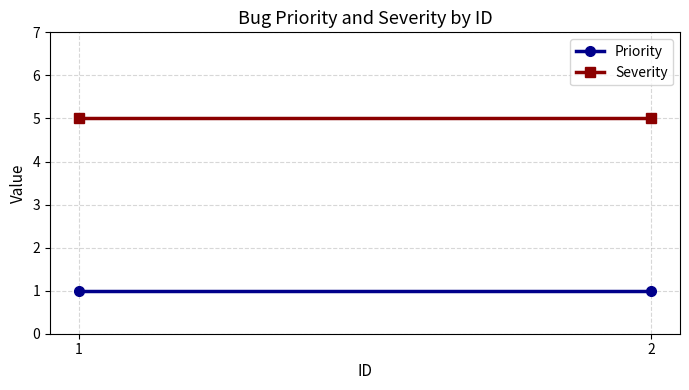

What is the smallest value displayed?

1